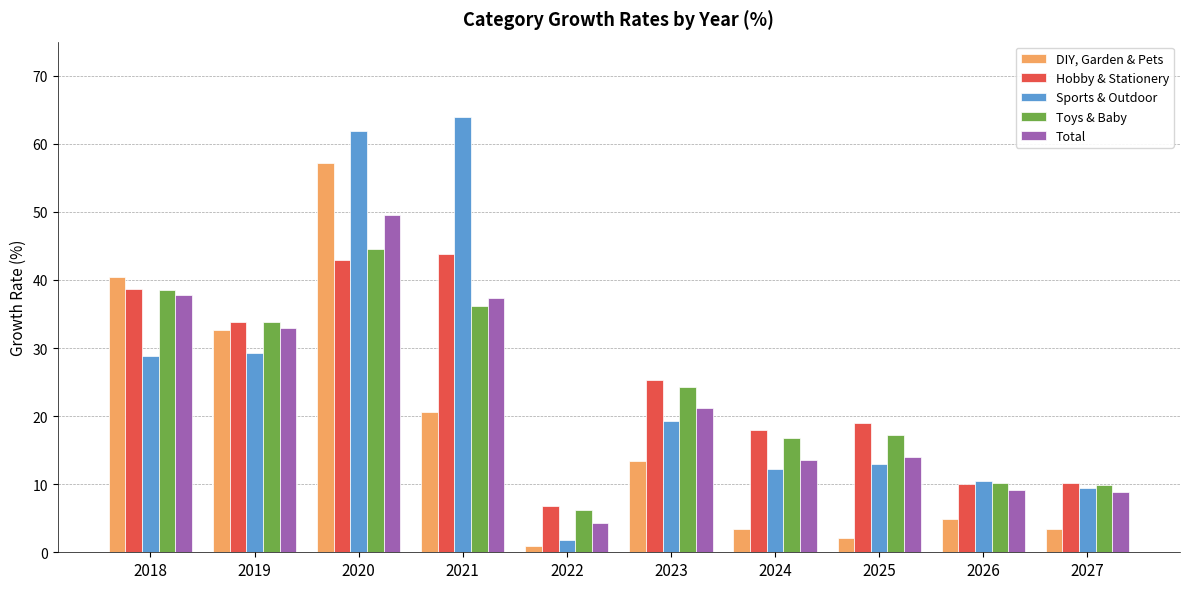

The value of Total at 2023 is 21.2. True or false?

True